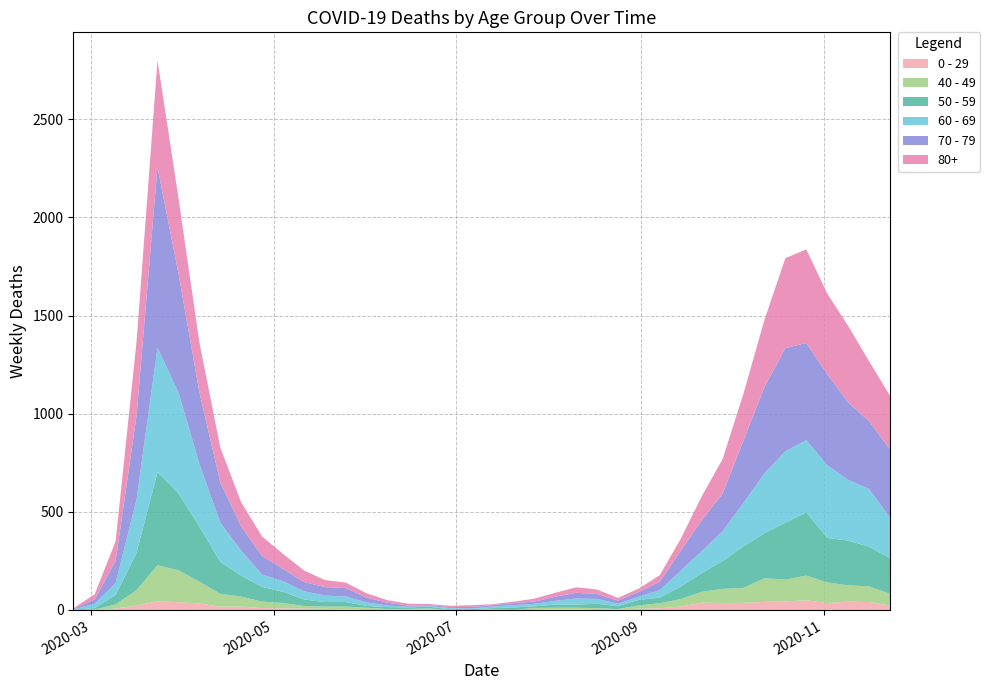

How many intersections are there between 80+ and 60 - 69?

7